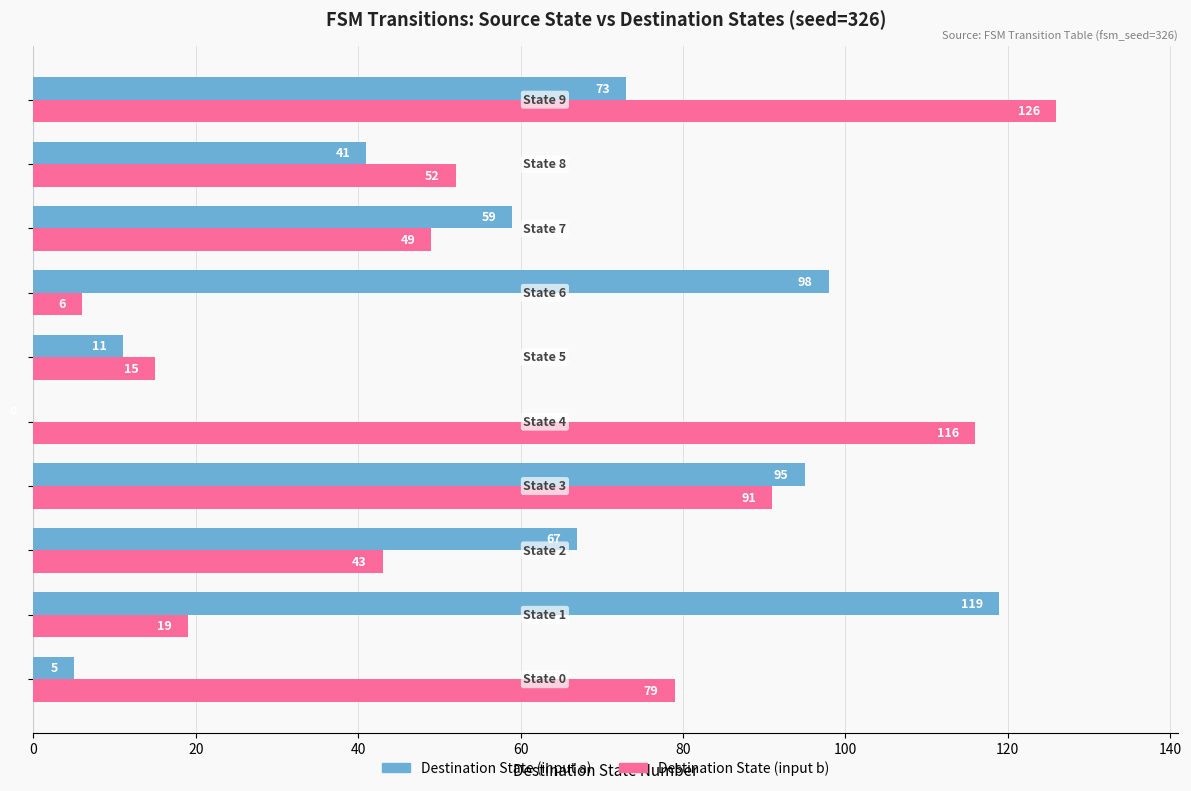

What is the sum of all Destination State (input b) values?

596